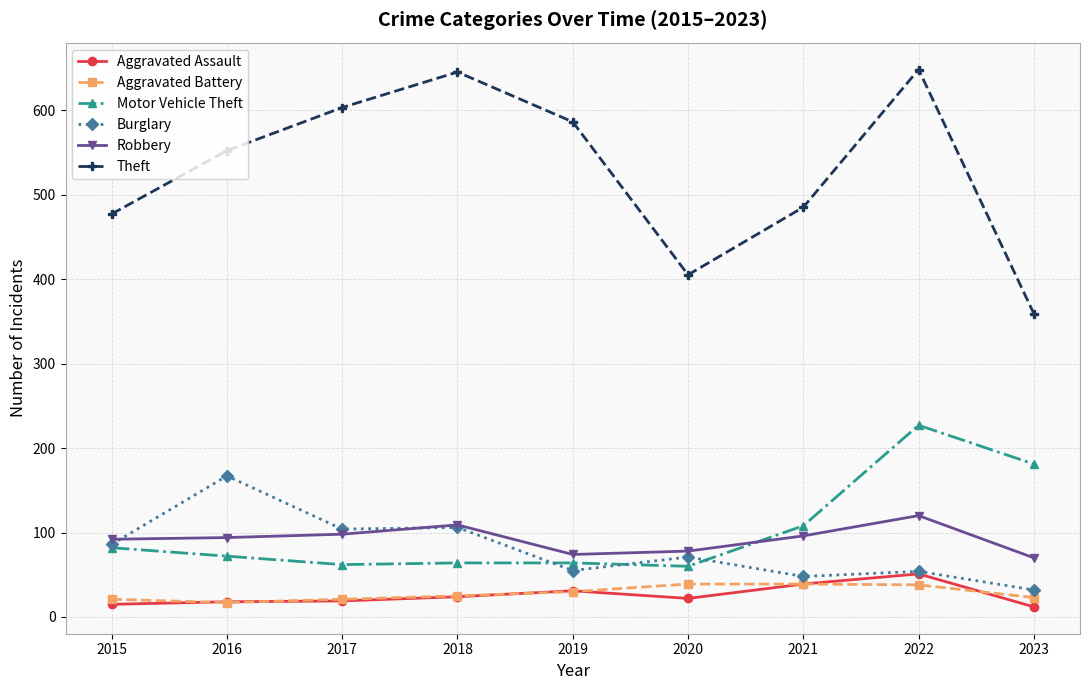

Is the value of Burglary at 2022 greater than the value of Motor Vehicle Theft at 2021?

No